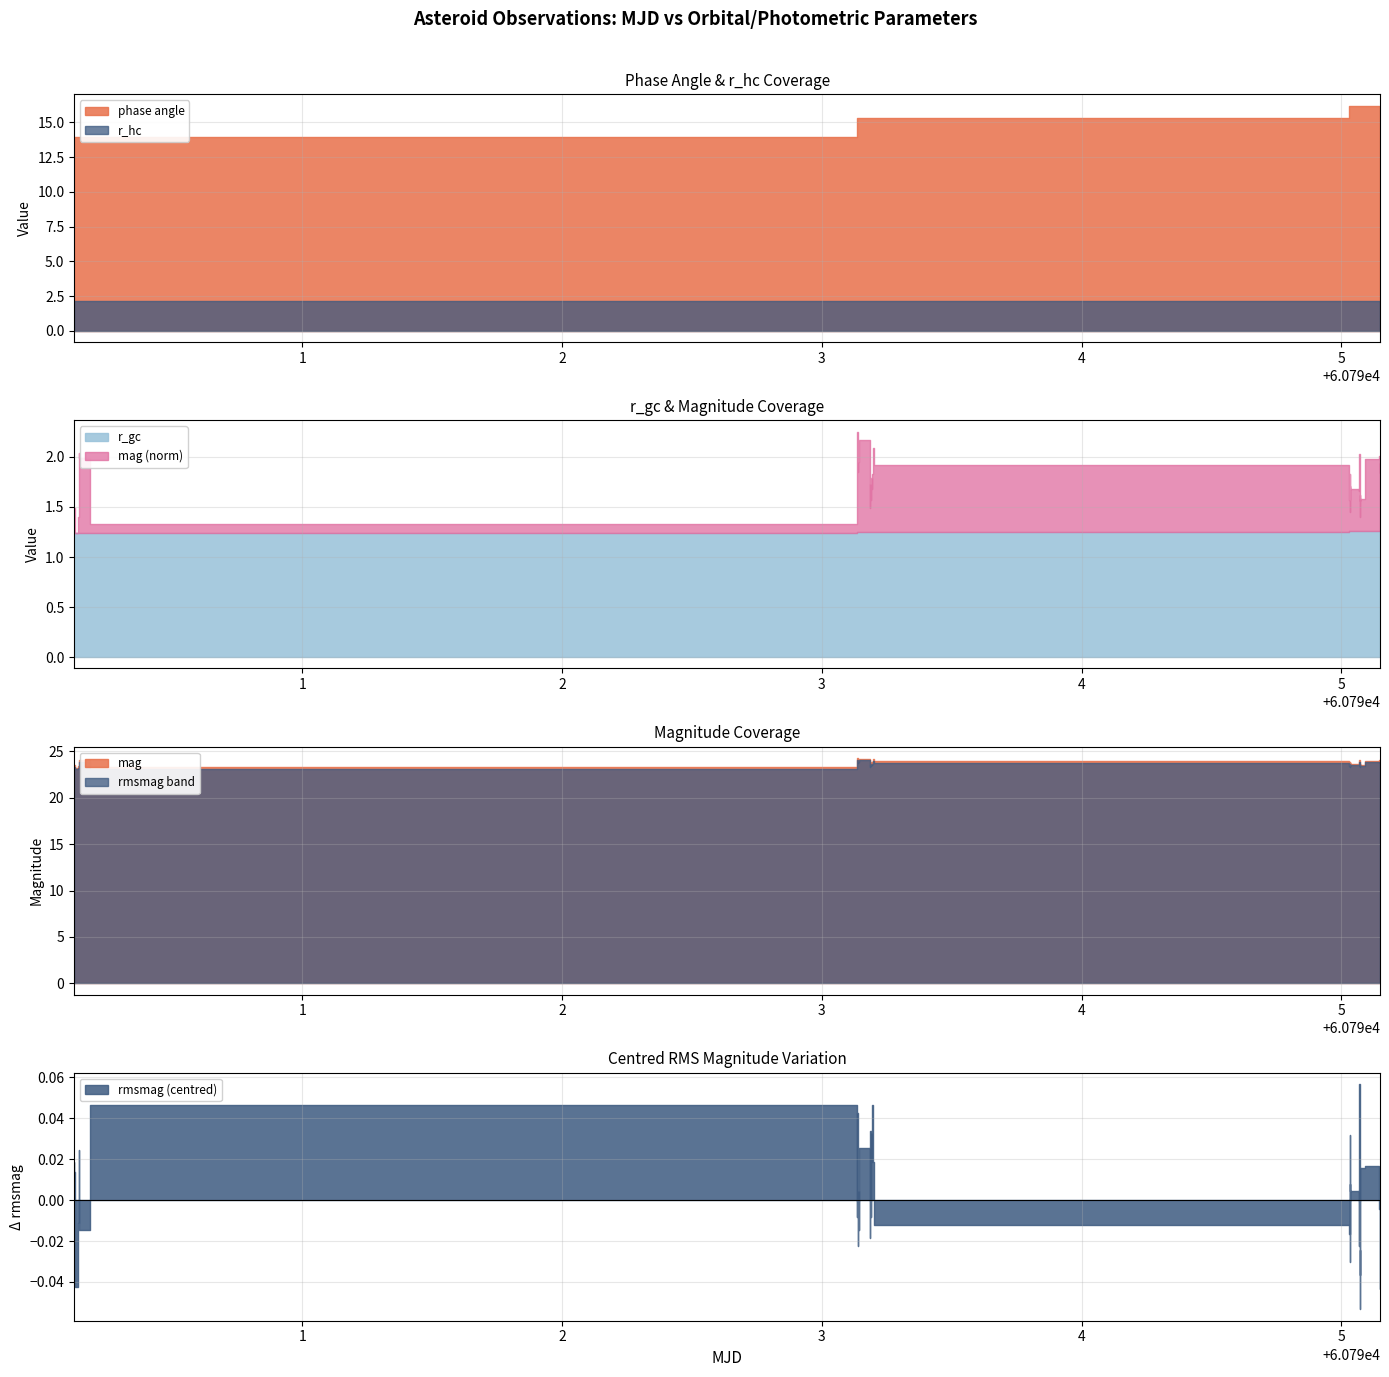

What is the label of the 36th point from the left?

35